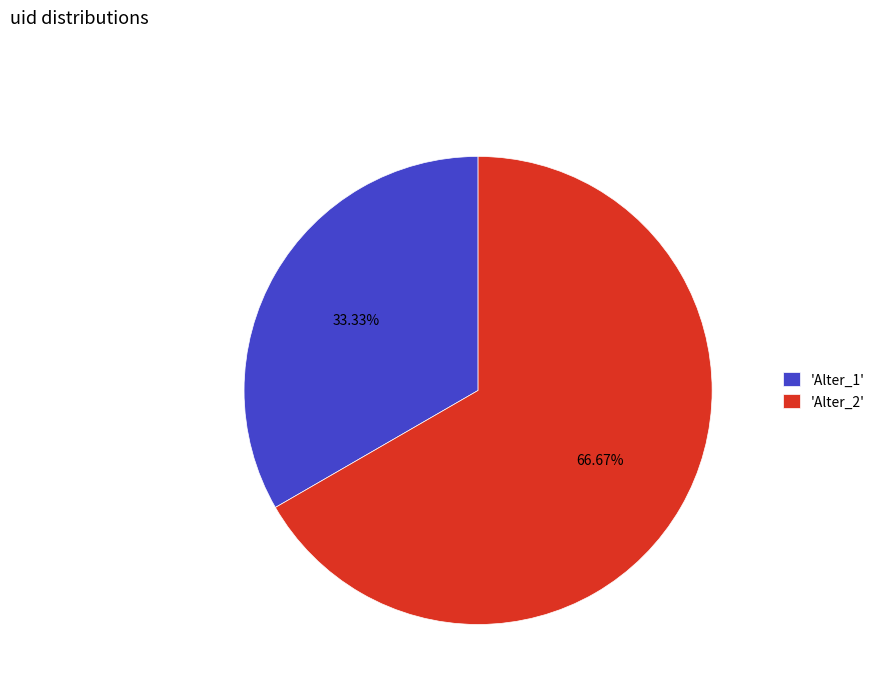

Does any single category account for the majority?

Yes